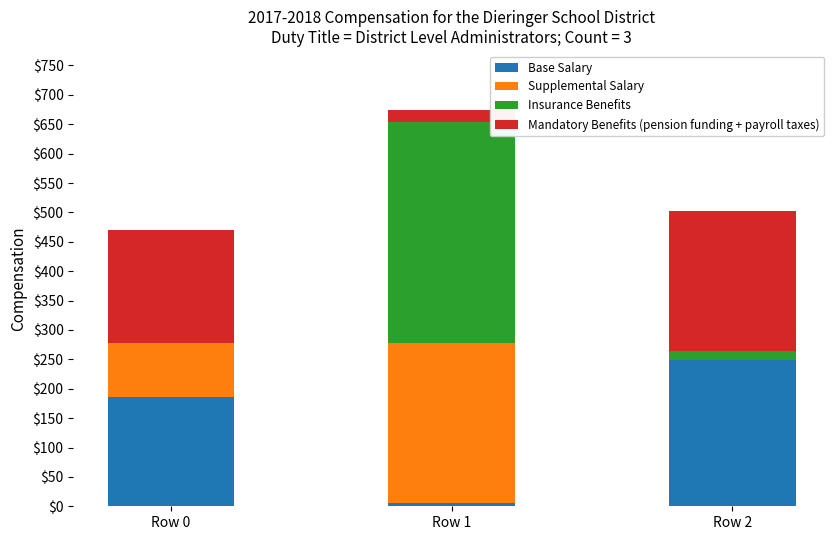

What is the average value of the Base Salary series?

146.7